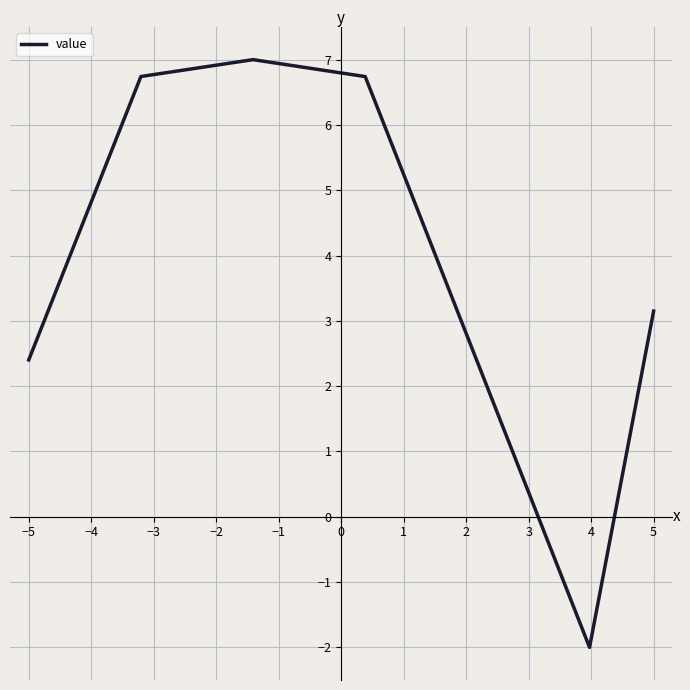

What is the smallest value displayed?

-2.0